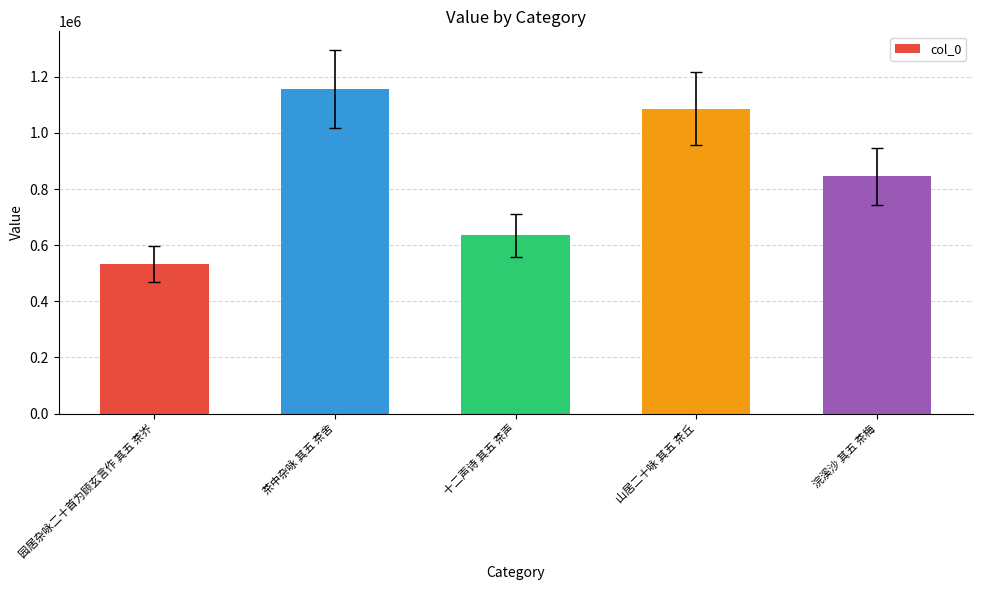

What is the label of the 4th bar from the right?

茶中杂咏 其五 茶舍